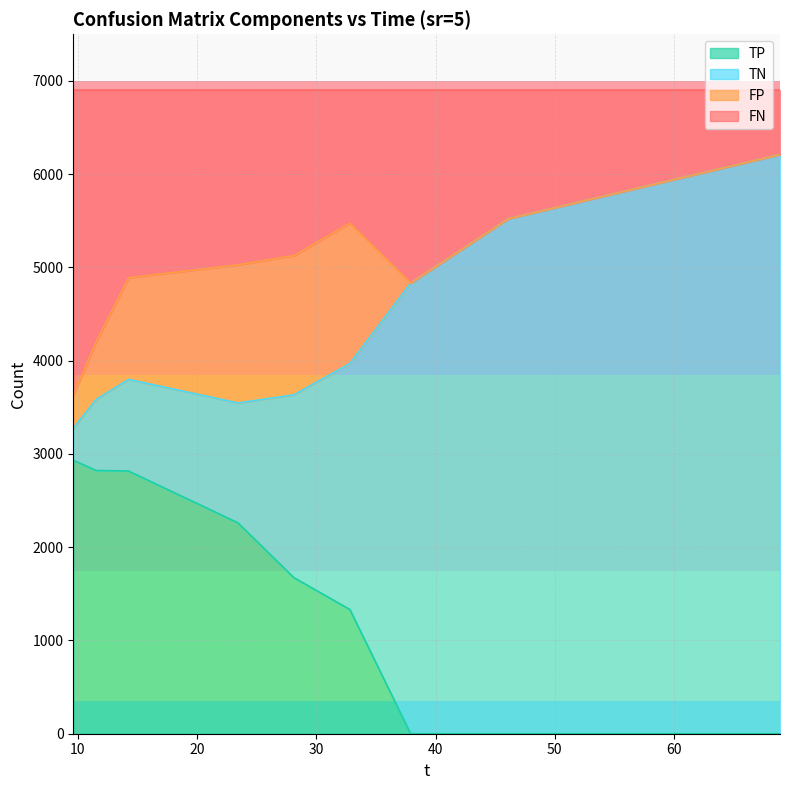

In FN, how many points are higher than both neighbors (excluding endpoints)?

1